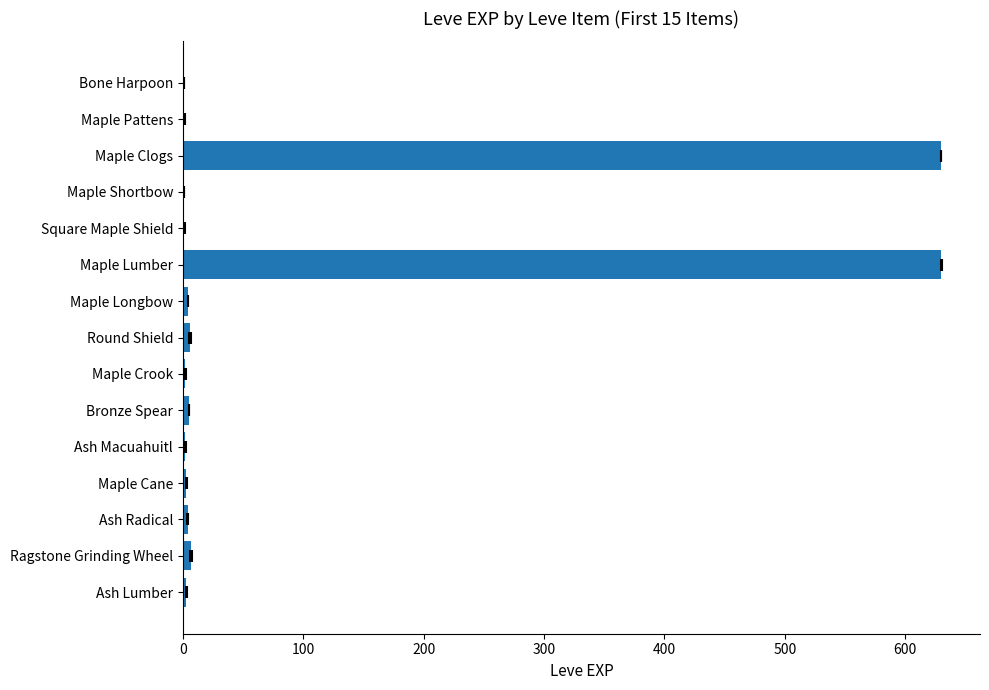

What is the difference between the second highest and second lowest values?

629